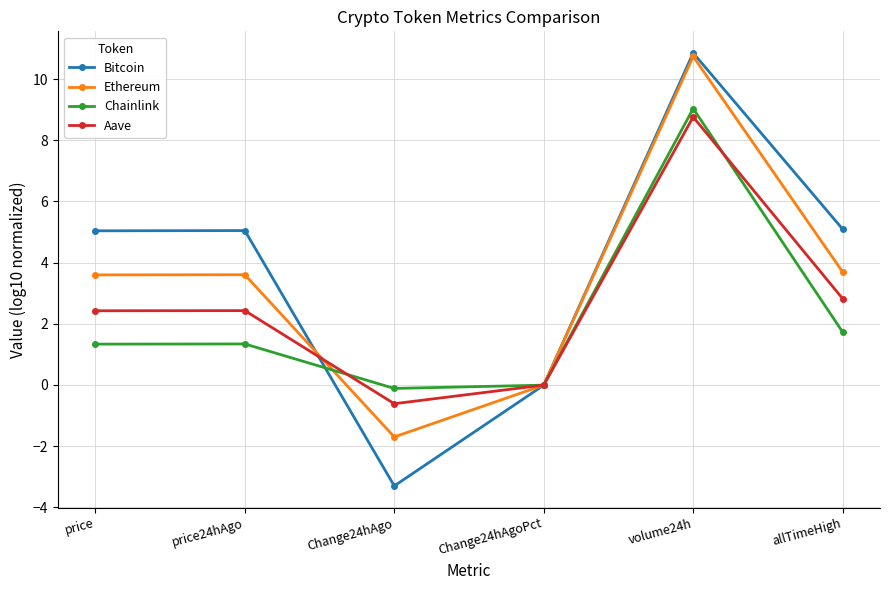

How many interior local valleys does the Chainlink series have?

1